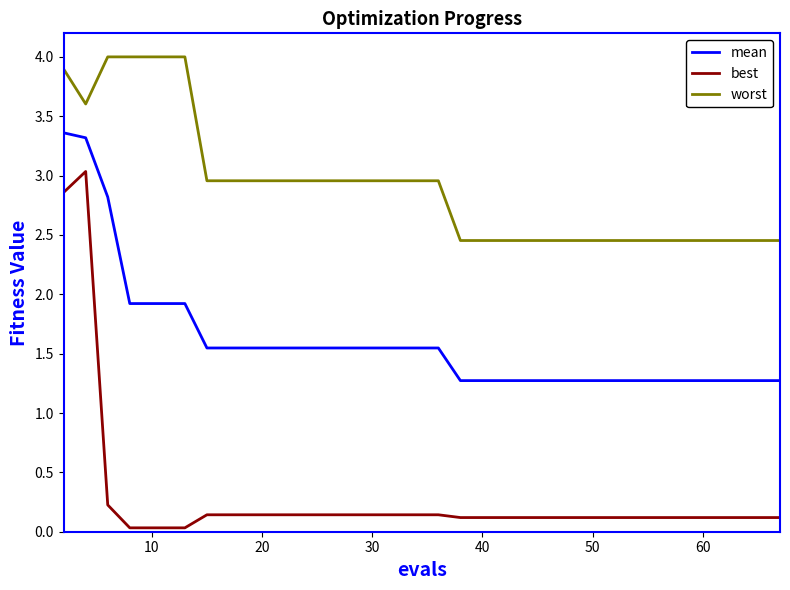

Which series has the largest range (max minus min)?

best